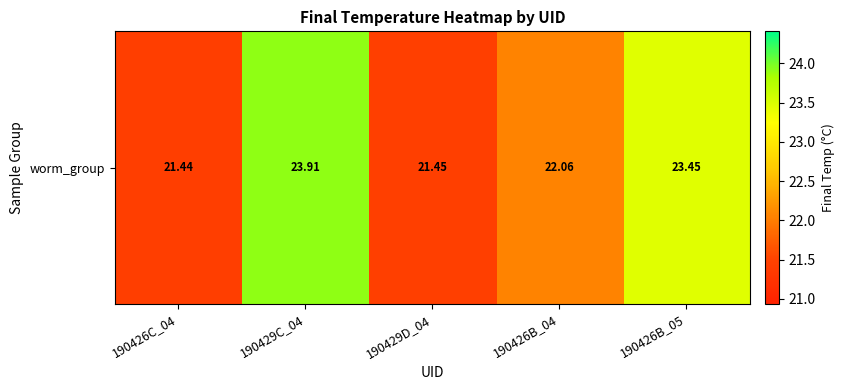

Rank the categories by value from highest to lowest.

190429C_04, 190426B_05, 190426B_04, 190429D_04, 190426C_04